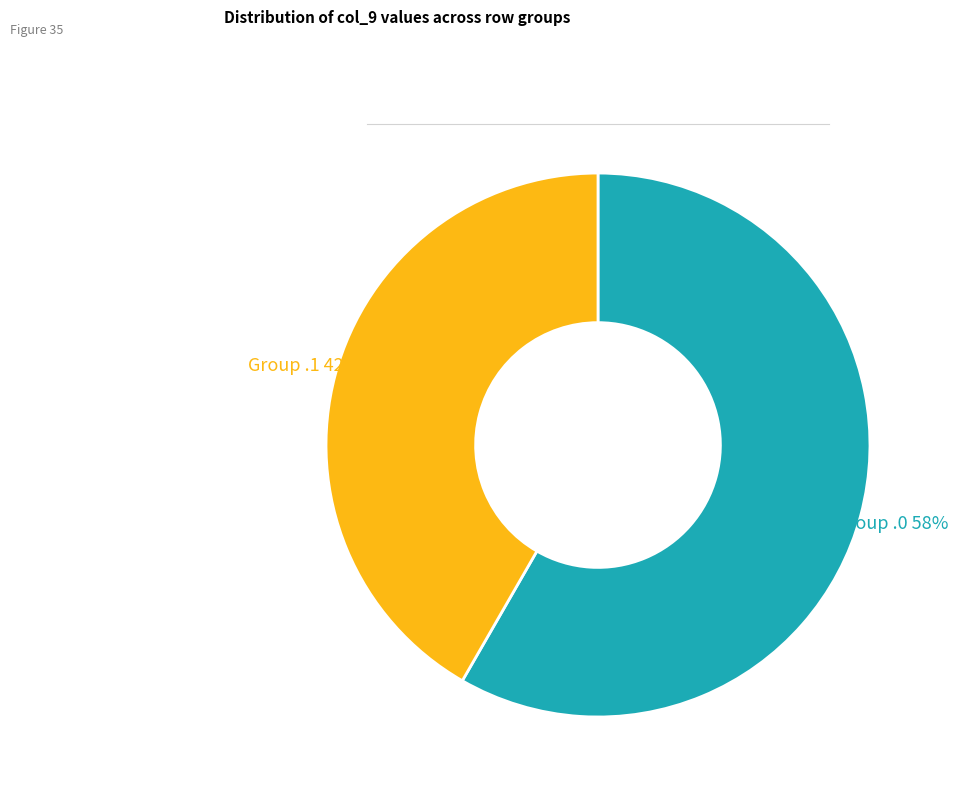

Rank the categories by value from lowest to highest.

Group .1, Group .0